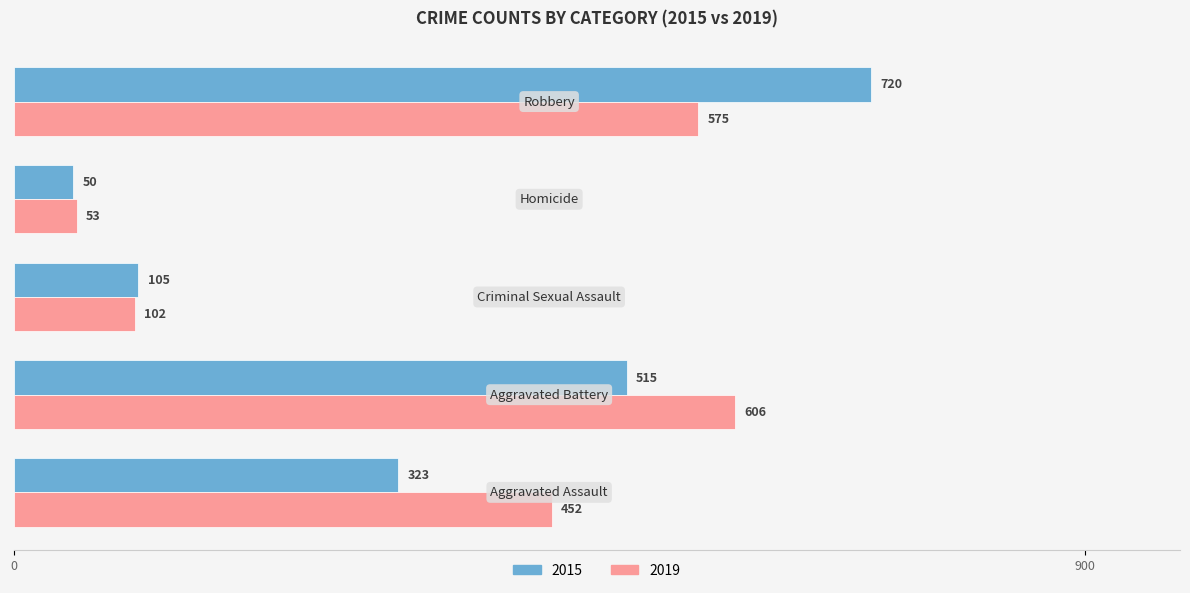

What is the difference between the maximum and minimum values in the 2019 series?

553